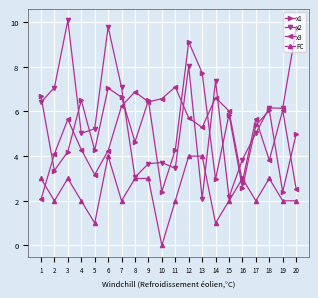

At which category does x3 reach its first local peak?

3